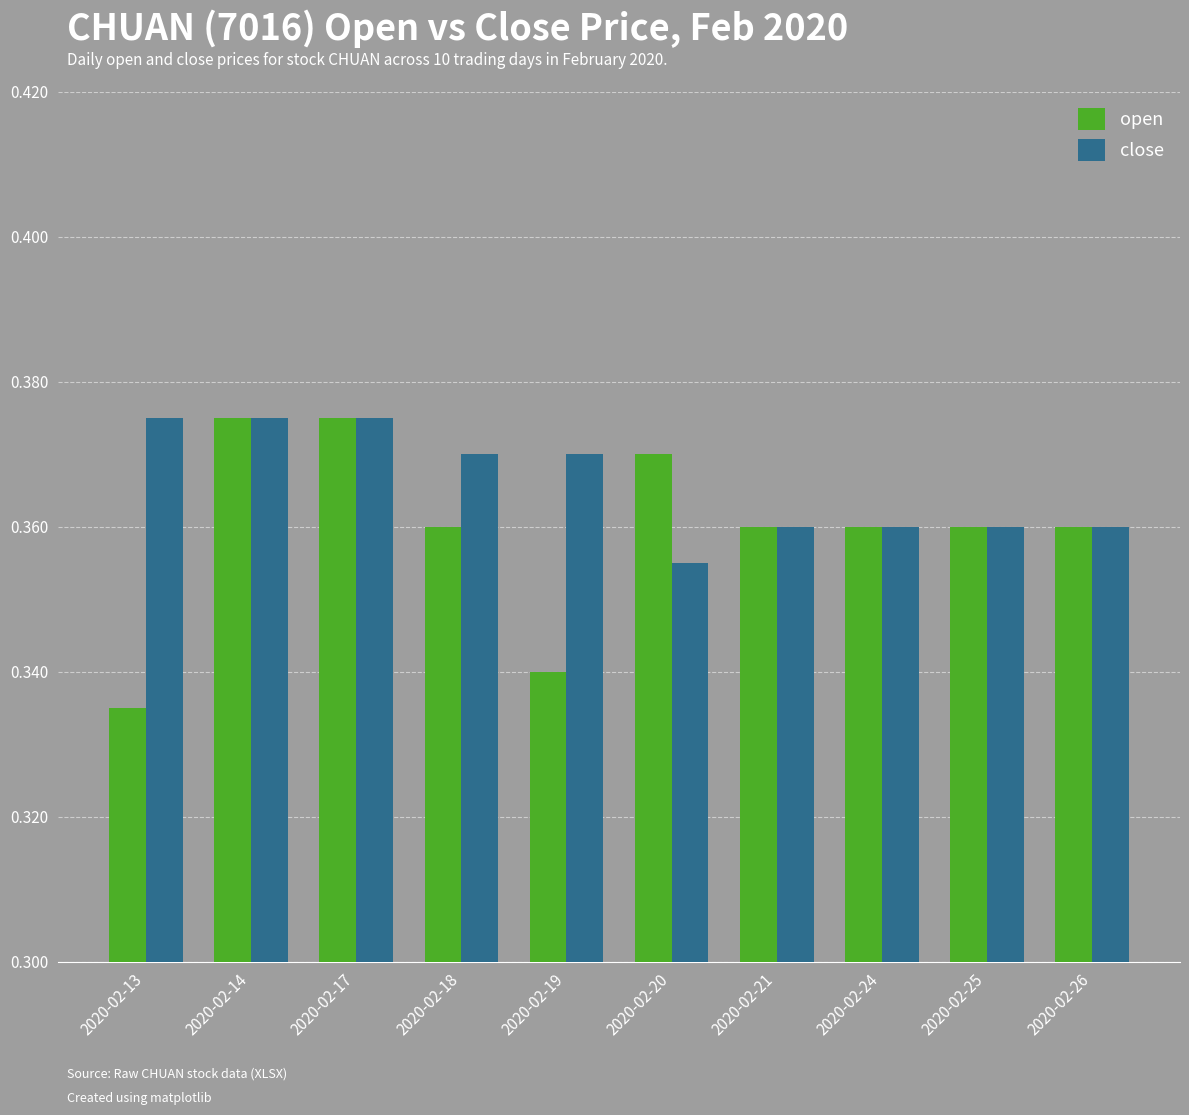

Is the value of open at 2020-02-19 greater than the value of close at 2020-02-25?

No